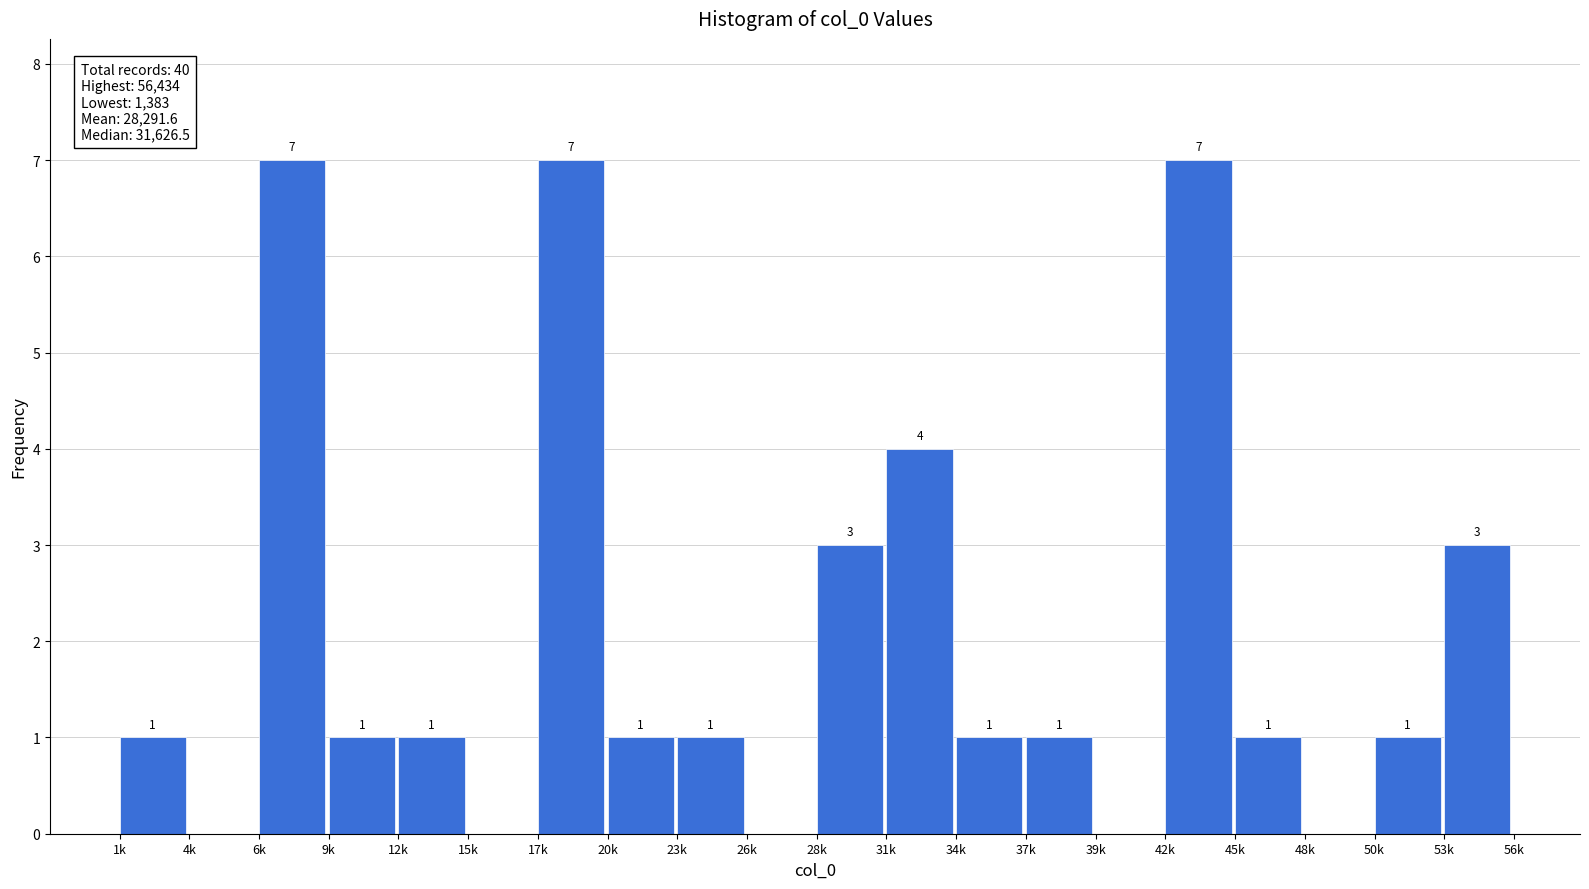

Reading right to left, extract all data points from this chart.

53k=3	50k=1	48k=0	45k=1	42k=7	39k=0	37k=1	34k=1	31k=4	28k=3	26k=0	23k=1	20k=1	17k=7	15k=0	12k=1	9k=1	6k=7	4k=0	1k=1